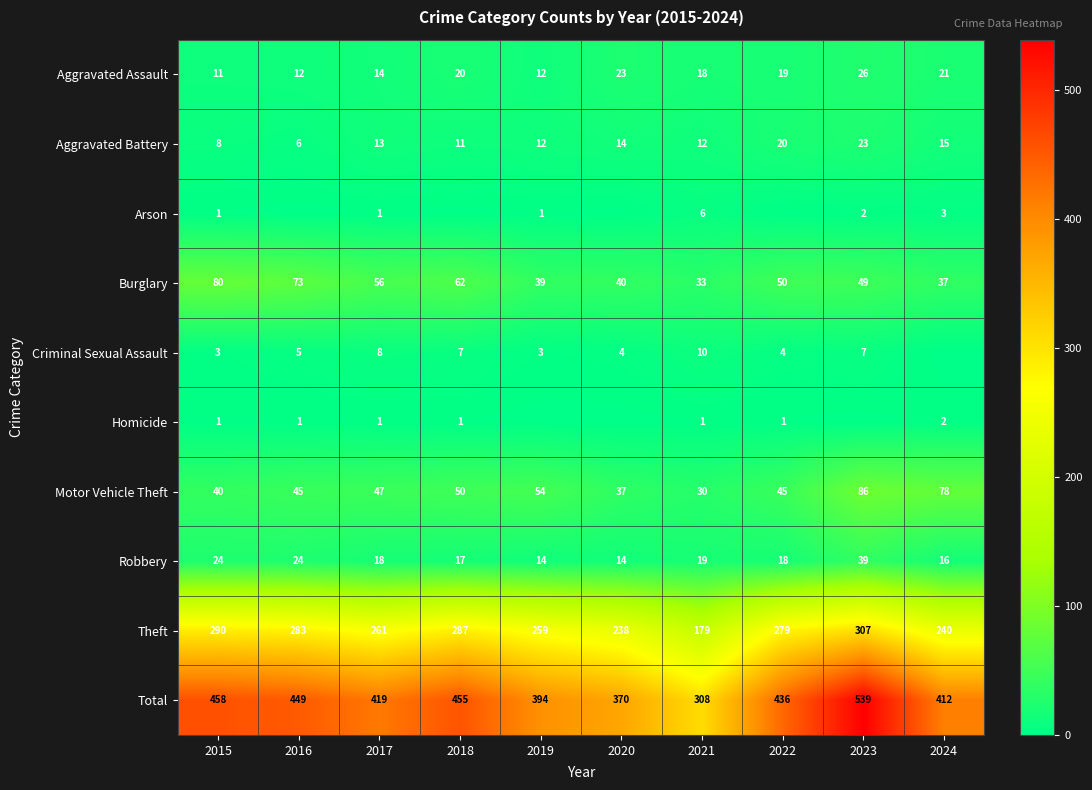

What is the lowest value of the Robbery series?

14